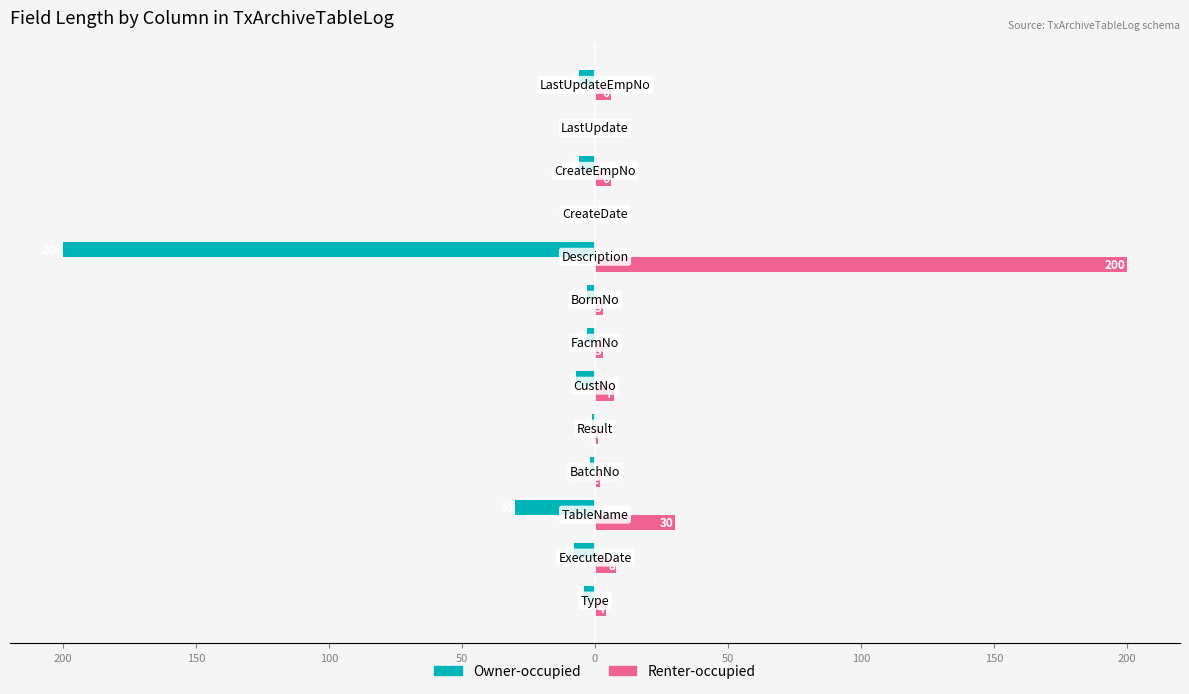

What are all the series names shown in the legend?

Owner-occupied, Renter-occupied